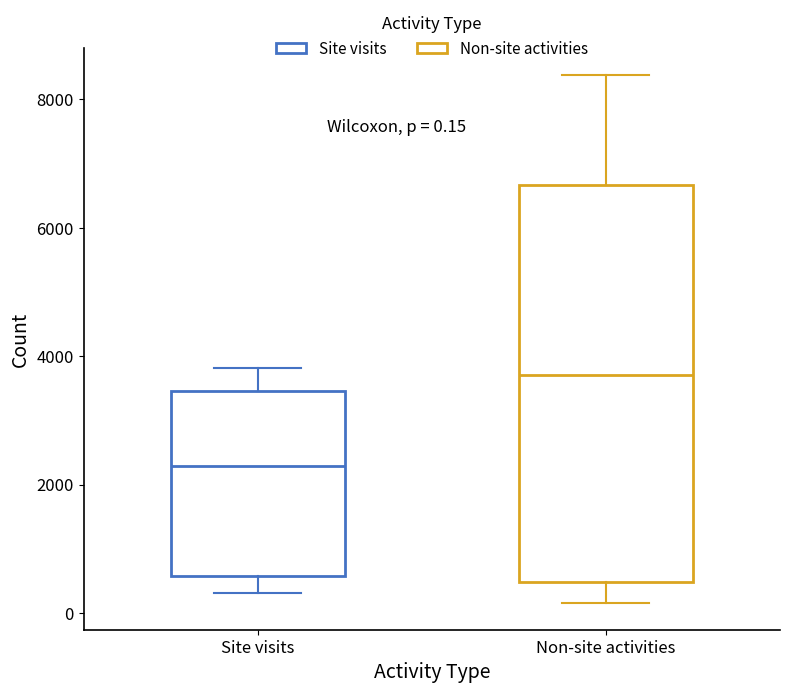

Which box is the tallest, from its lower edge to its upper edge?

Non-site activities